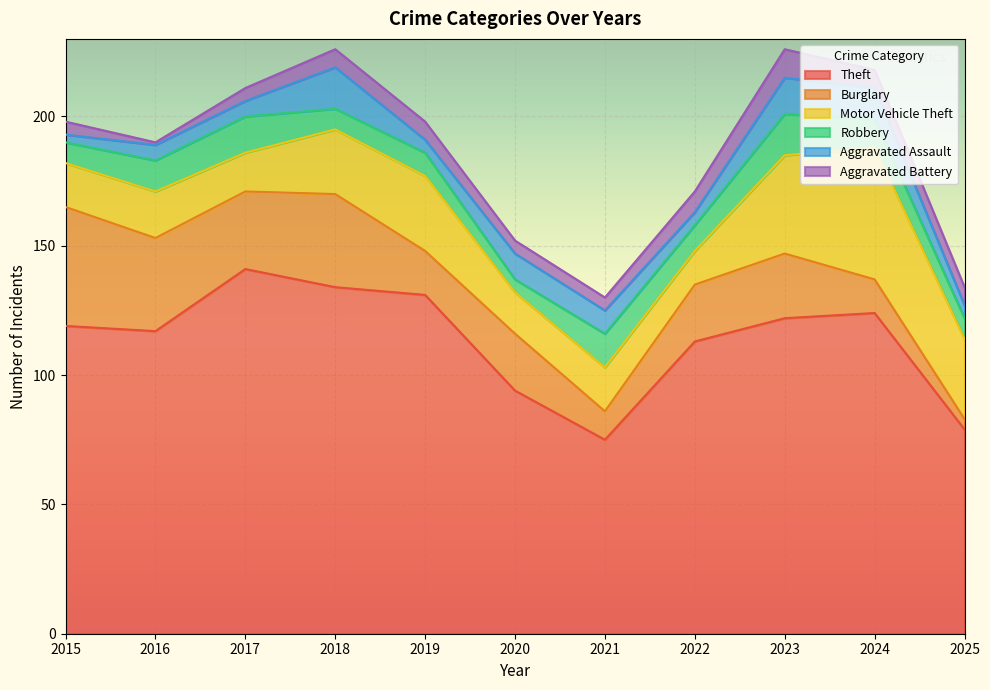

Does the chart display data point markers on the line(s)?

No